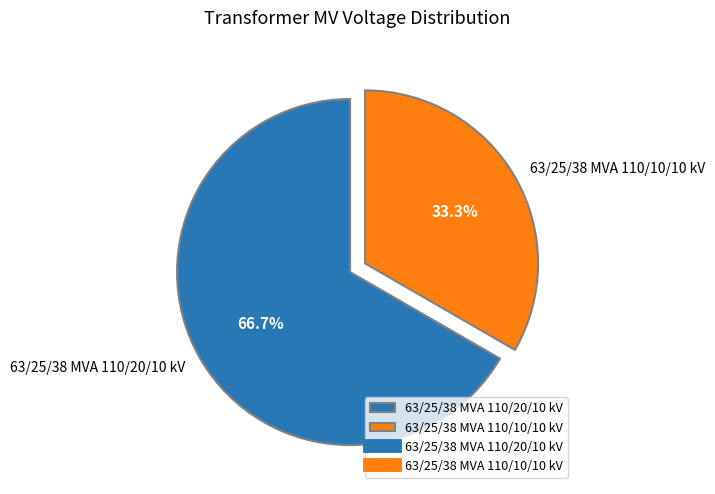

How many slices are in this pie chart?

2